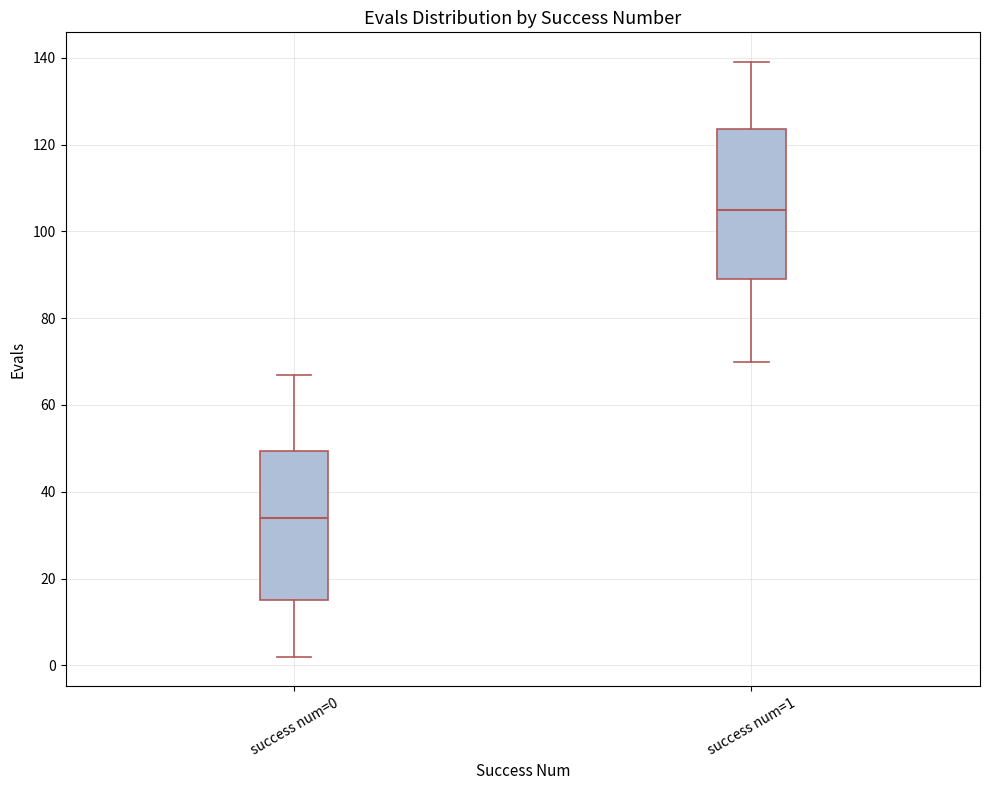

Reading left to right, transcribe this box plot: for each box, give where its median line is, the range the box spans, and where its two whiskers end, as read against the y-axis. The values are not printed on the chart, so give them approximately, as read against the axis.

success num=0: median 34, box 16 to 50, whiskers 2 to 68
success num=1: median 106, box 90 to 124, whiskers 70 to 140